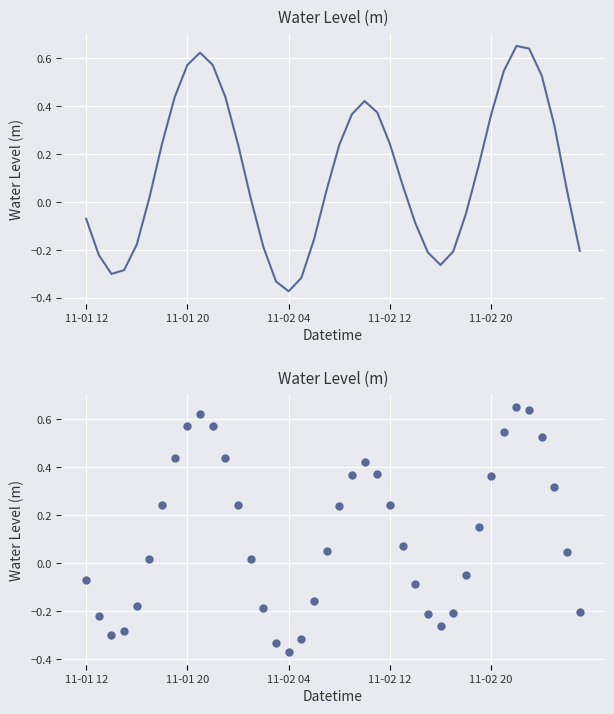

What is the change in value from 6 to 29?

-0.5